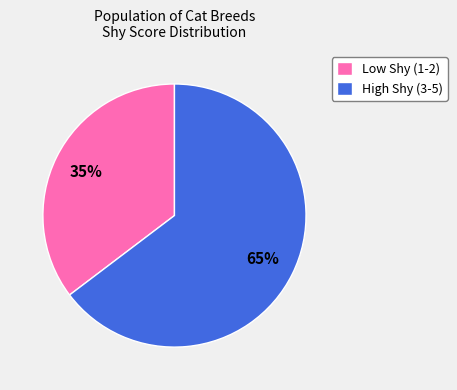

To the nearest percent, what percentage of the pie is High Shy (3-5)?

65%